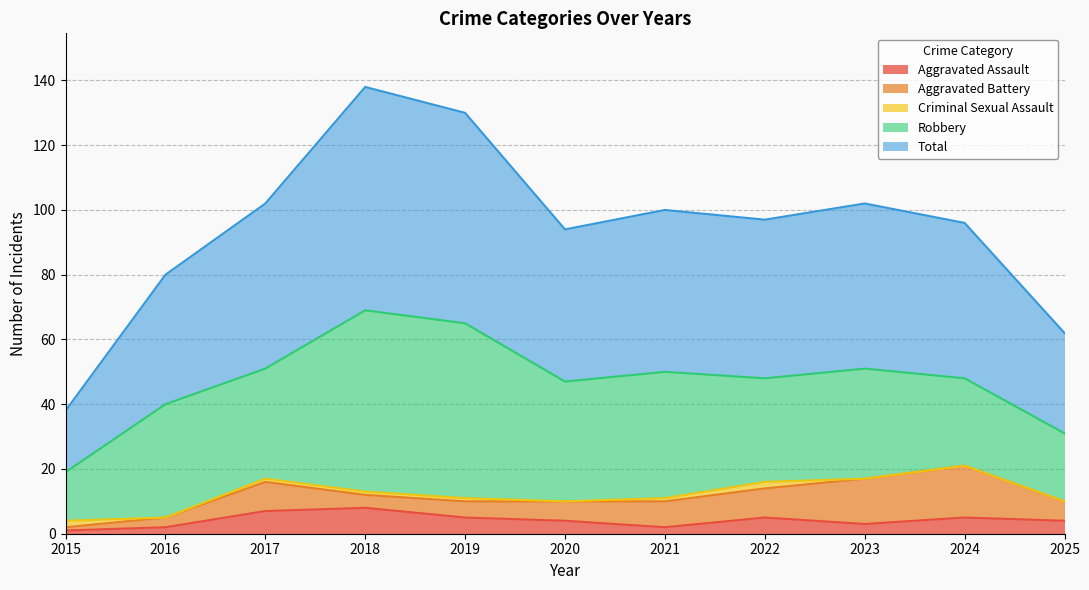

How many interior local valleys does the Robbery series have?

3